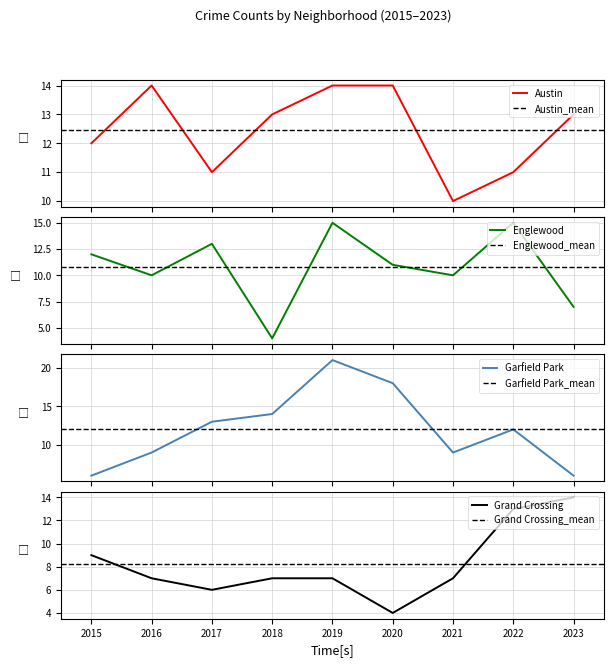

The value of Englewood at 2017 is 18. True or false?

False